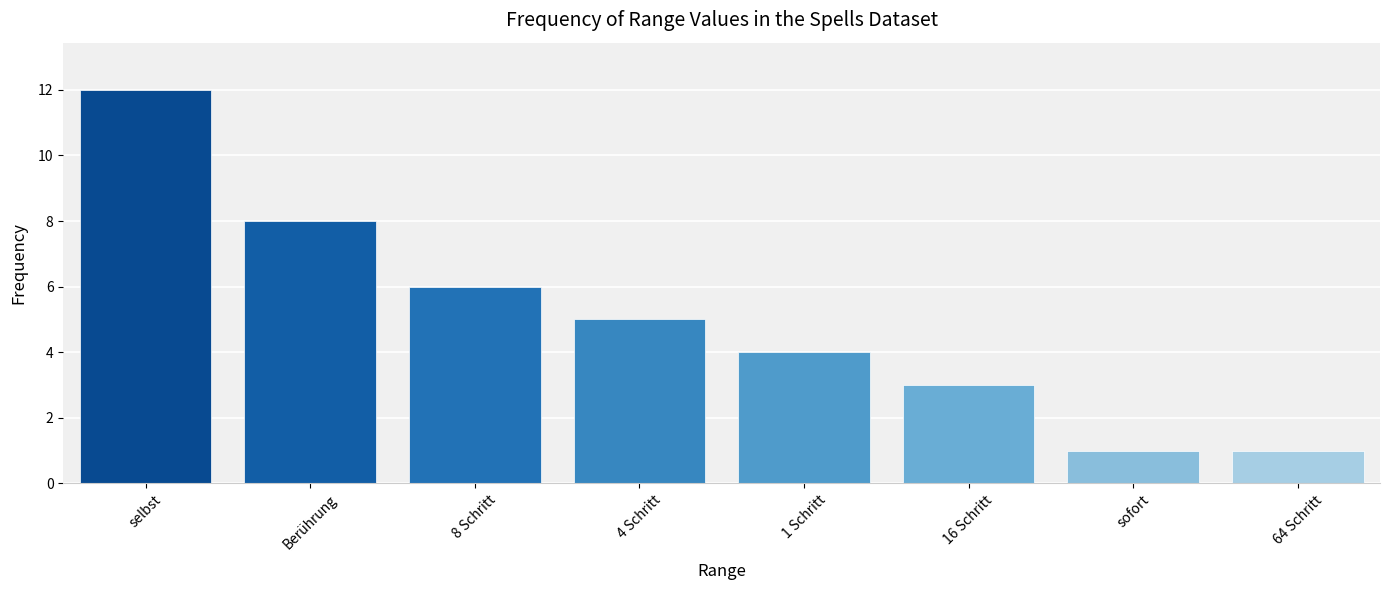

How many categories are shown in the chart?

8